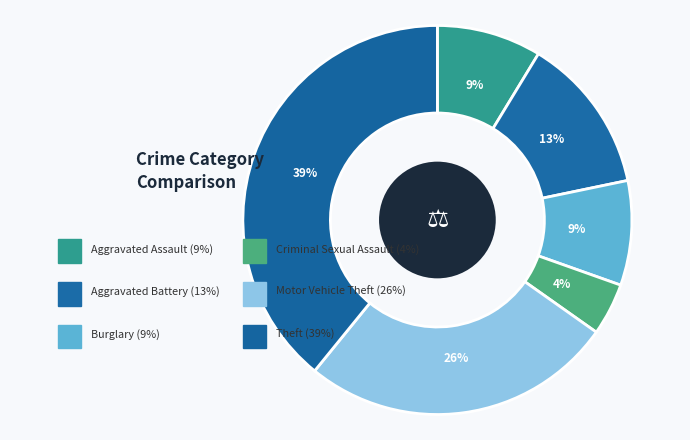

Count the number of slices in the pie.

8